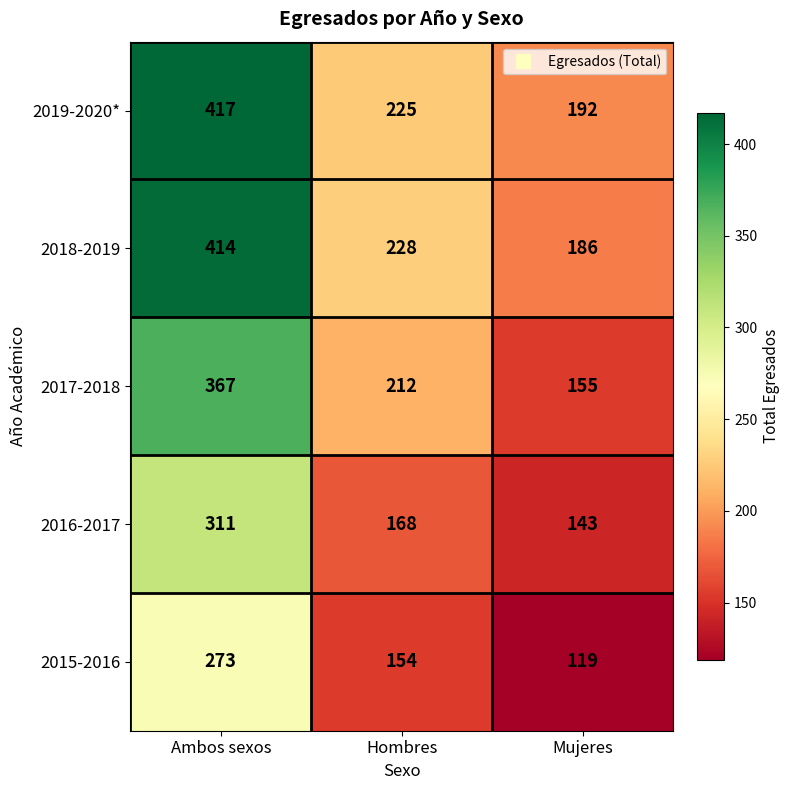

Is it true that 2019-2020* equals 225 at Hombres?

True